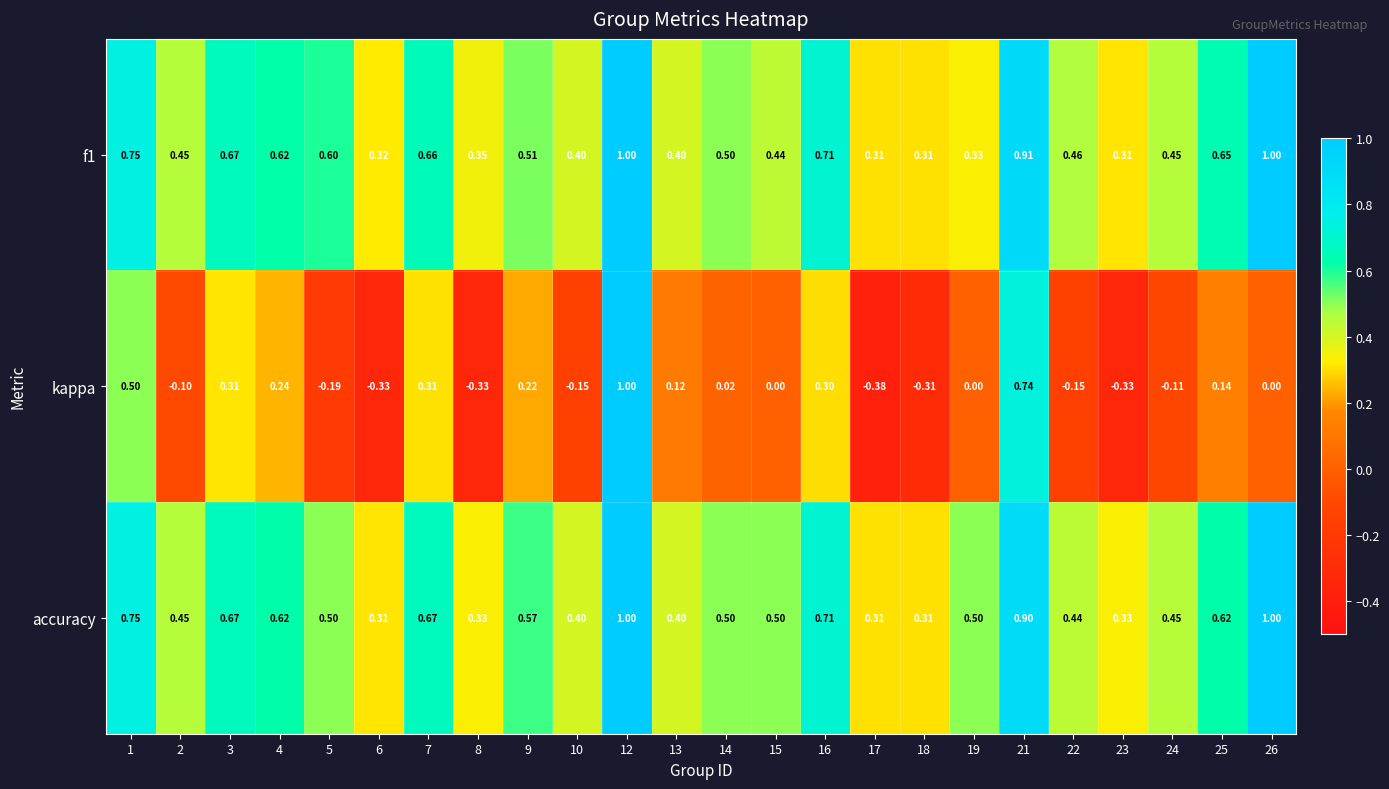

Is the value of f1 at 14 greater than the value of kappa at 9?

Yes